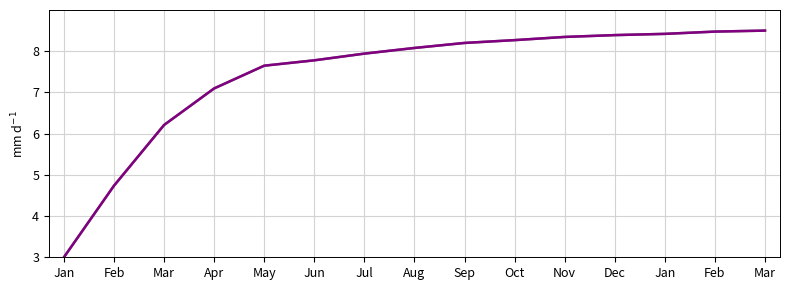

Does the chart display data point markers on the line(s)?

No